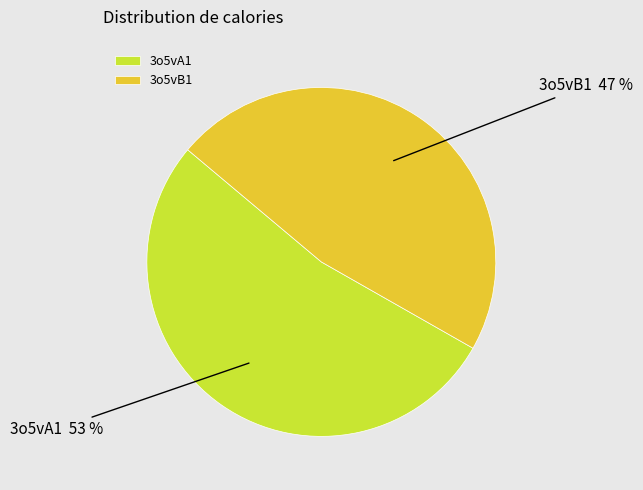

To the nearest percent, what is the average slice percentage?

50%